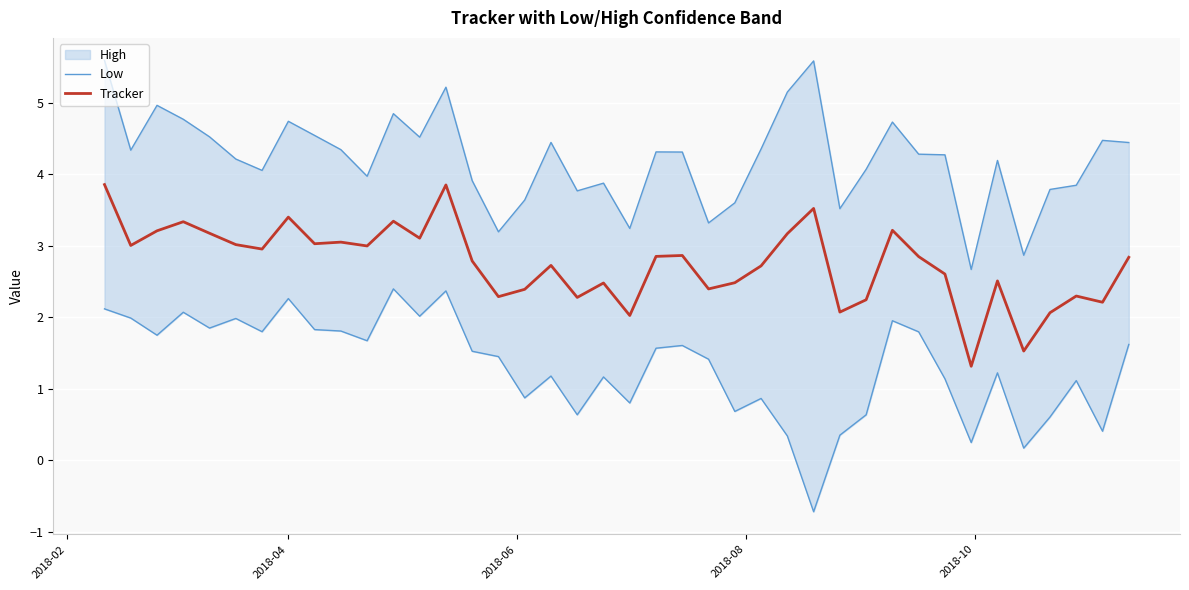

What is the maximum value for Tracker?

3.9